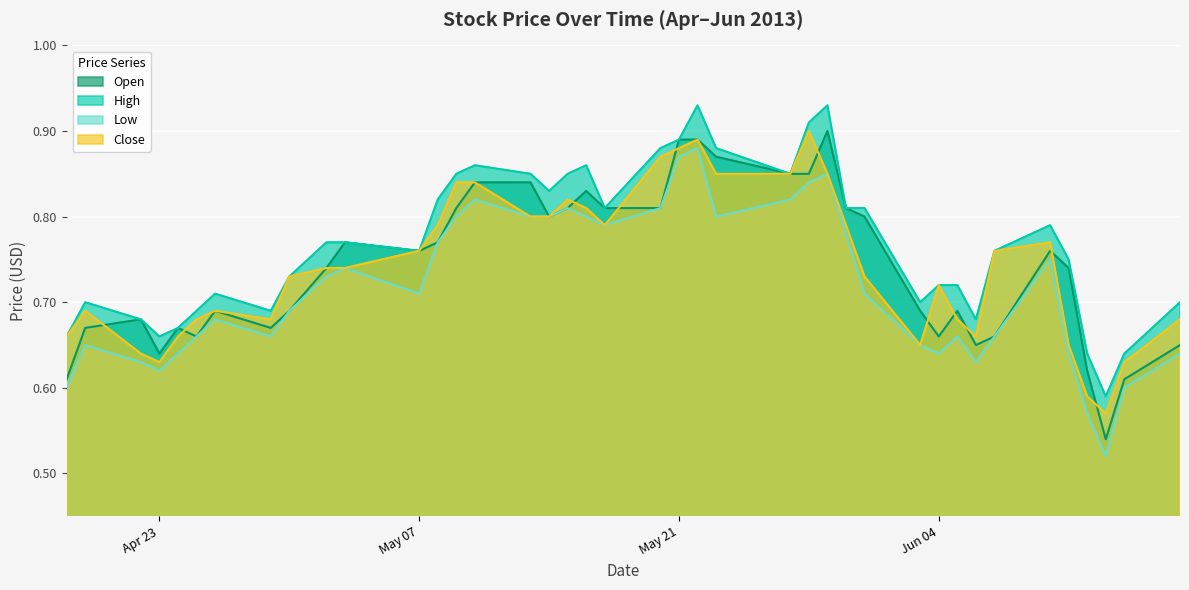

True or false: High has a value of 0.3 at 2013-05-17.

False